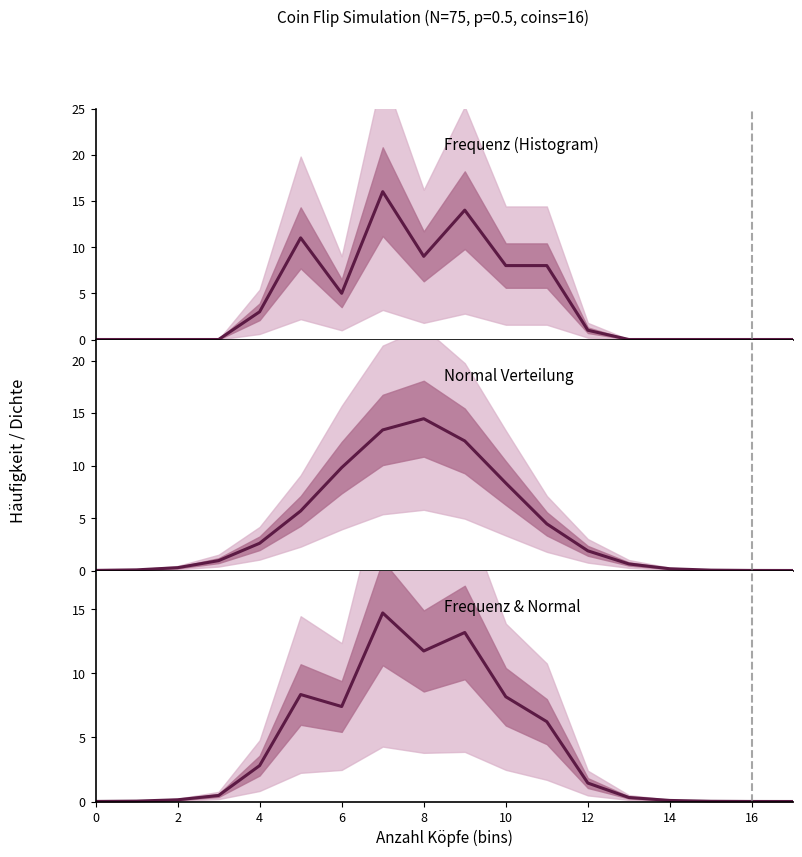

Reading left to right, list all the values displayed in this chart.

Frequenz: 0.0	0.0	0.0	0.0	3.0	11.0	5.0	16.0	9.0	14.0	8.0	8.0	1.0	0.0	0.0	0.0	0.0	0.0
Normal Verteilung: 0.0	0.1	0.3	0.9	2.6	5.7	9.8	13.4	14.5	12.3	8.3	4.4	1.9	0.6	0.2	0.0	0.0	0.0